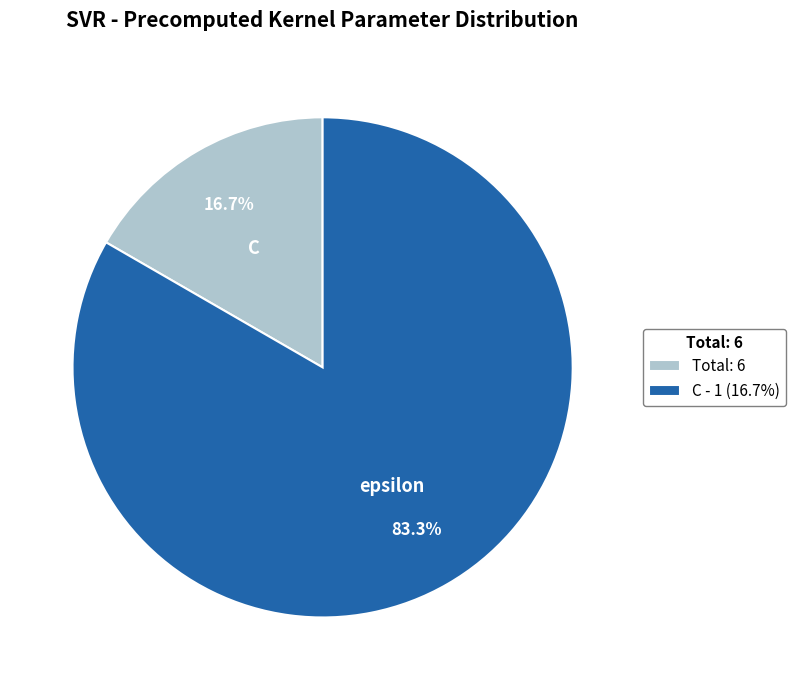

Which has a higher value, Total: 6 or C - 1 (16.7%)?

C - 1 (16.7%)